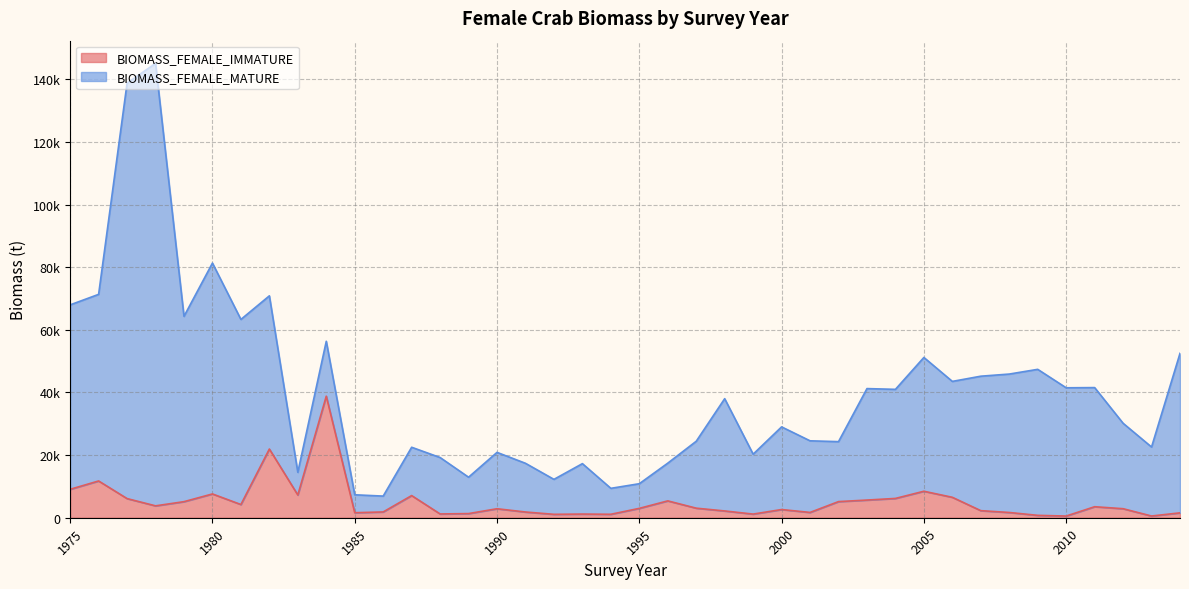

List the labels in order of value, smallest first.

2010, 2013, 2009, 1992, 1994, 1999, 1993, 1988, 1989, 2014, 1985, 2008, 2001, 1991, 1986, 1998, 2007, 2000, 1990, 2012, 1995, 1997, 2011, 1978, 1981, 1979, 2002, 1996, 2003, 1977, 2004, 2006, 1987, 1983, 1980, 2005, 1975, 1976, 1982, 1984